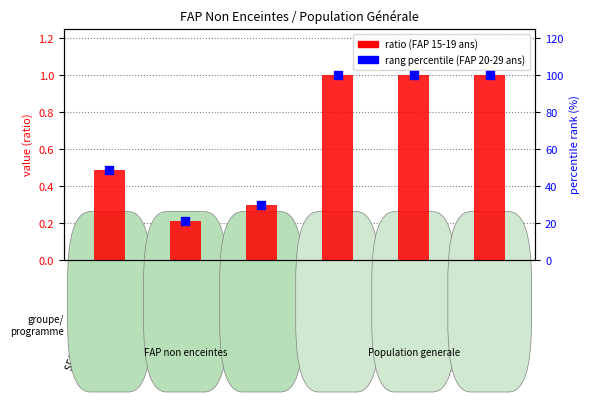

Which series has the widest spread of Y values?

fap_20_29